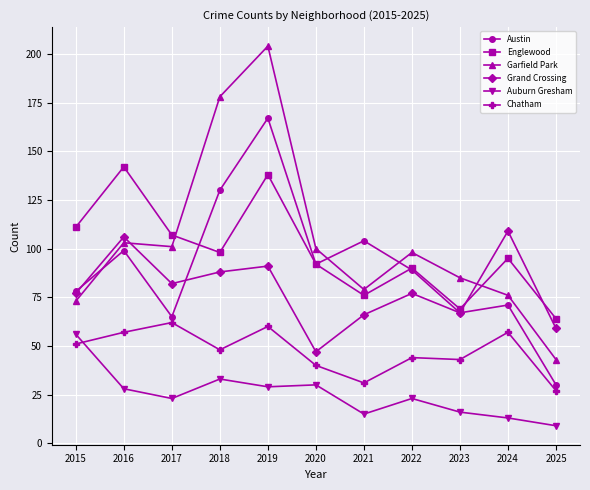

What is the value of the Grand Crossing point at the 4th from the left?

88